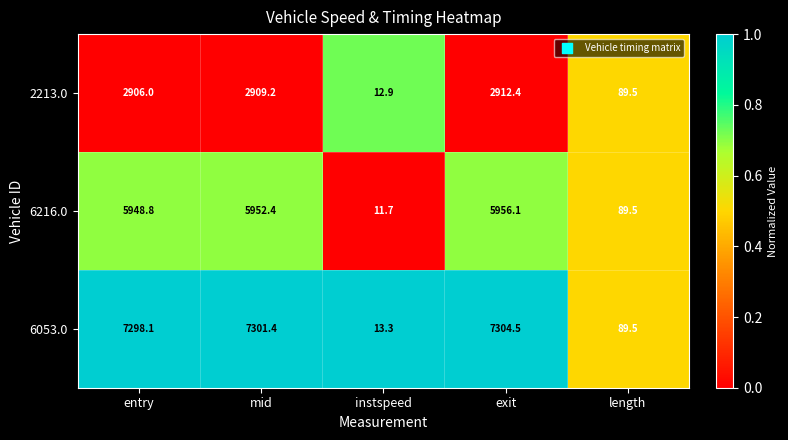

Reading left to right, extract all data points from this chart.

2213.0: entry=2906.0	mid=2909.2	instspeed=12.9	exit=2912.4	length=89.5
6216.0: entry=5948.8	mid=5952.4	instspeed=11.7	exit=5956.1	length=89.5
6053.0: entry=7298.1	mid=7301.4	instspeed=13.3	exit=7304.5	length=89.5